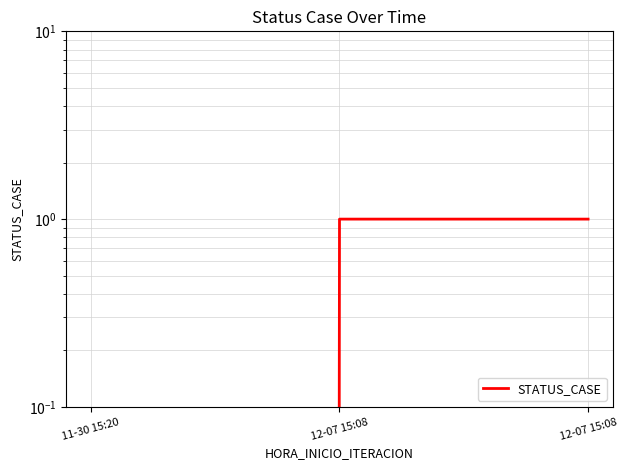

List the labels in order of value, largest first.

12-07 15:08, 12-07 15:08, 11-30 15:20